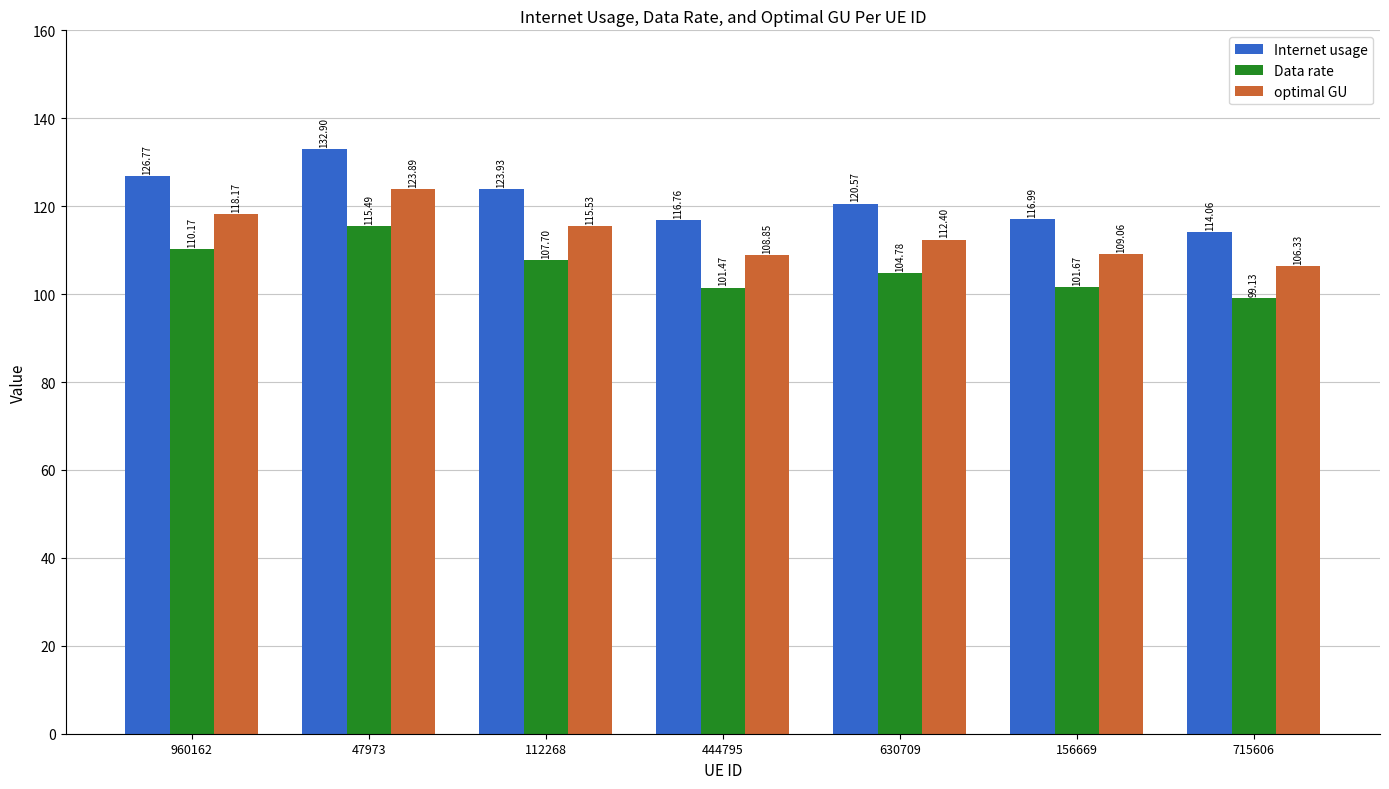

How many bars are there in total?

21